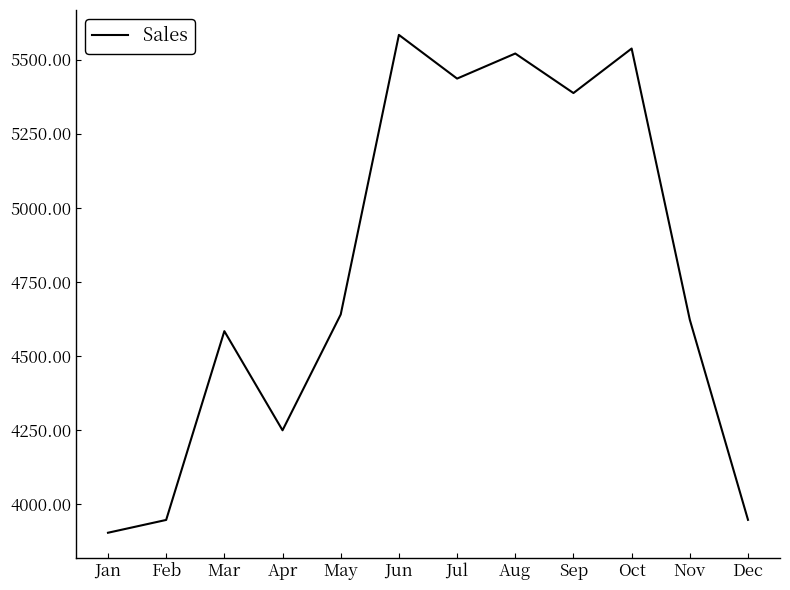

Does the chart display data point markers on the line(s)?

No